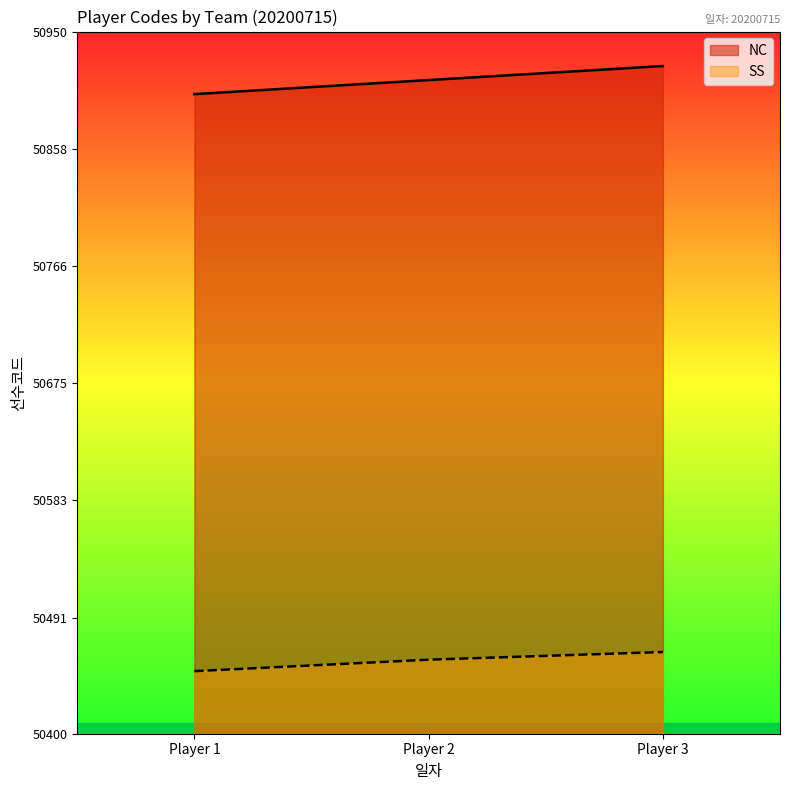

What is the spread (max minus min) of values at Player 2?

454